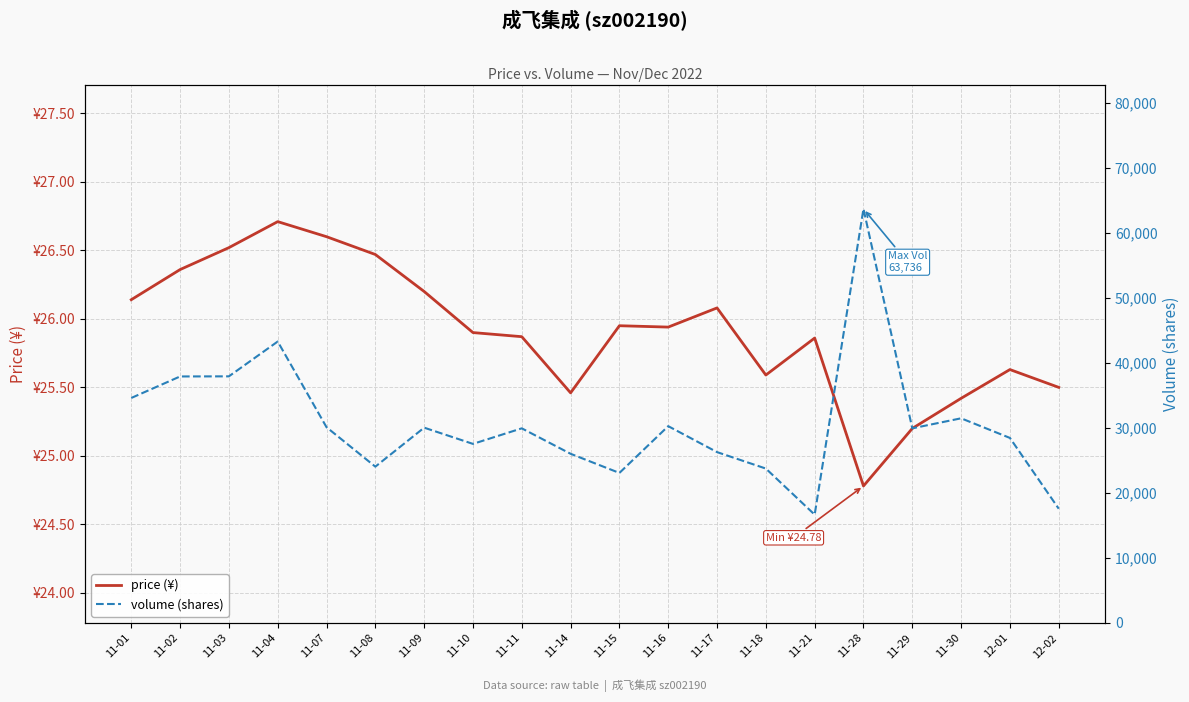

At how many categories does at least one series exceed 25391?

15